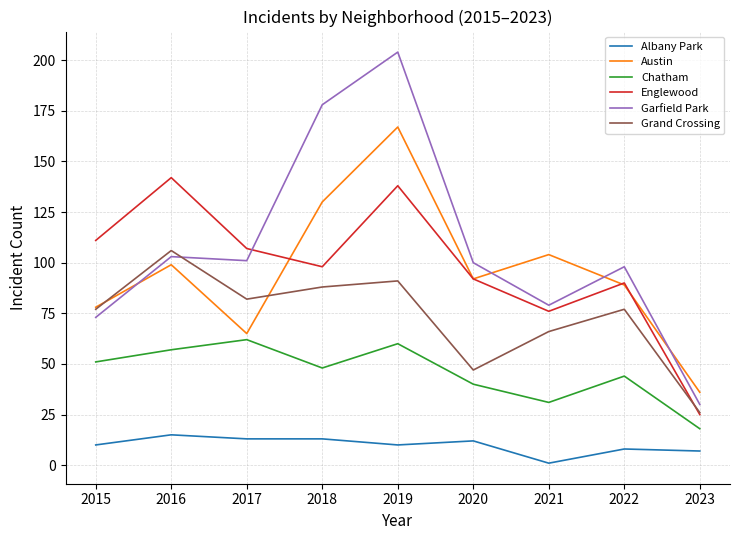

What are all the series names shown in the legend?

Albany Park, Austin, Chatham, Englewood, Garfield Park, Grand Crossing